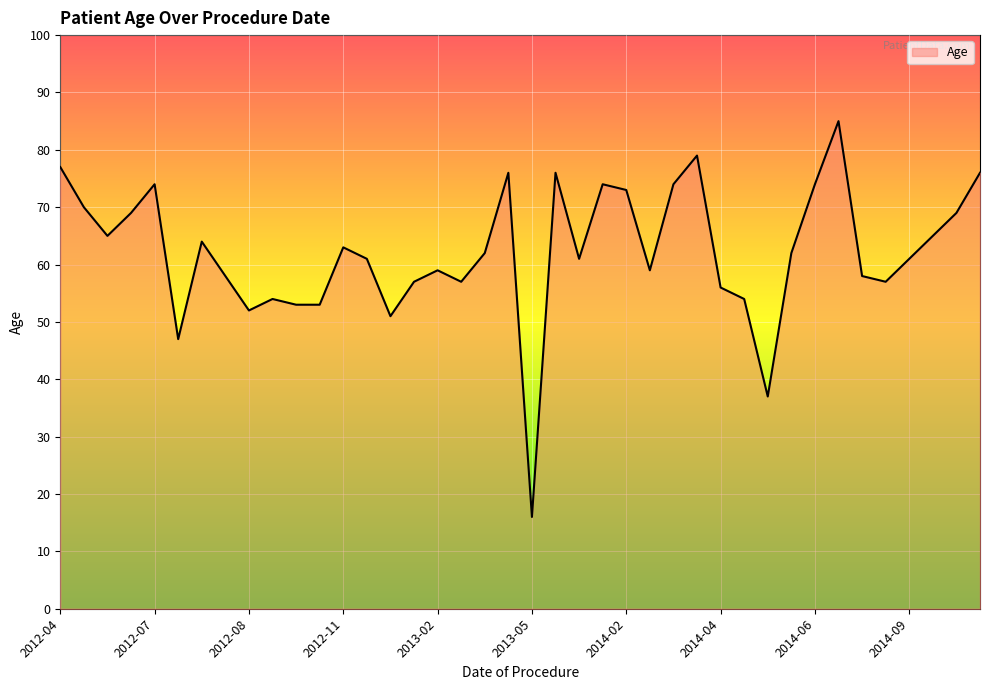

What is the difference between the maximum and minimum values?

69